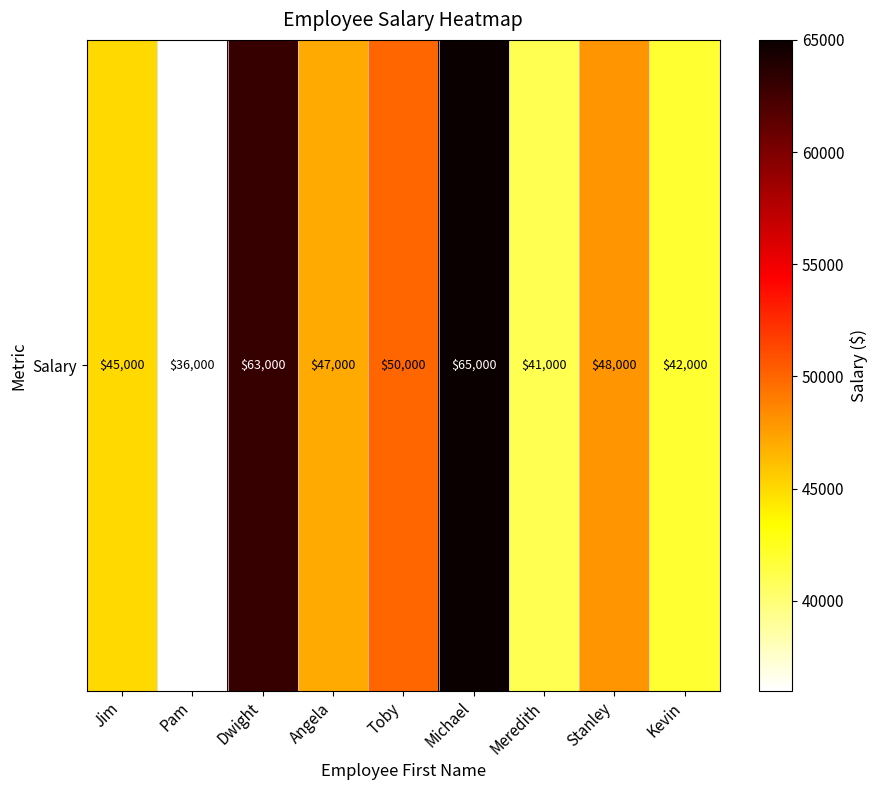

What is the smallest value displayed?

36000